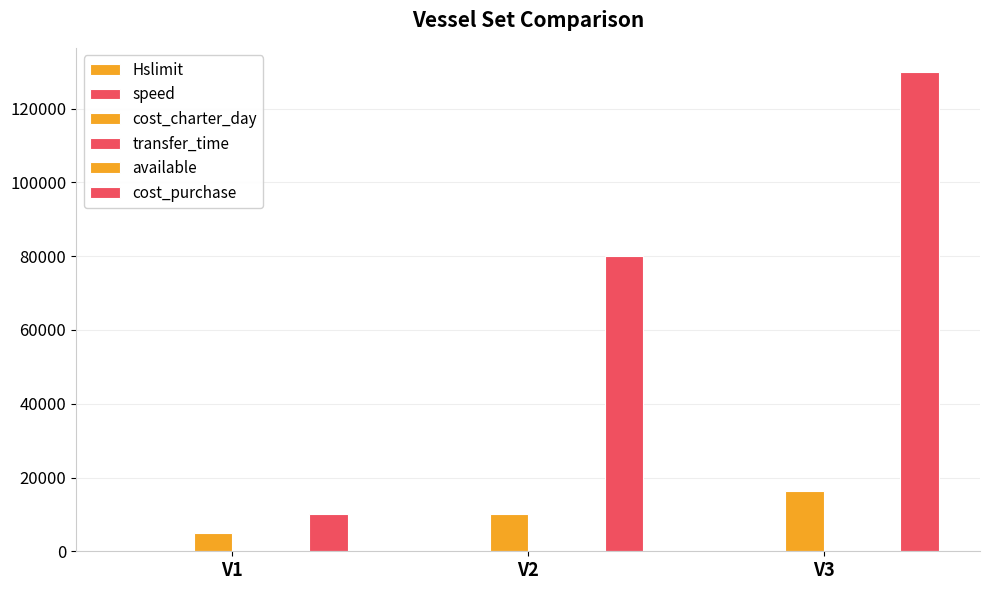

Count the cost_charter_day values in the range 5000 to 16250.

3